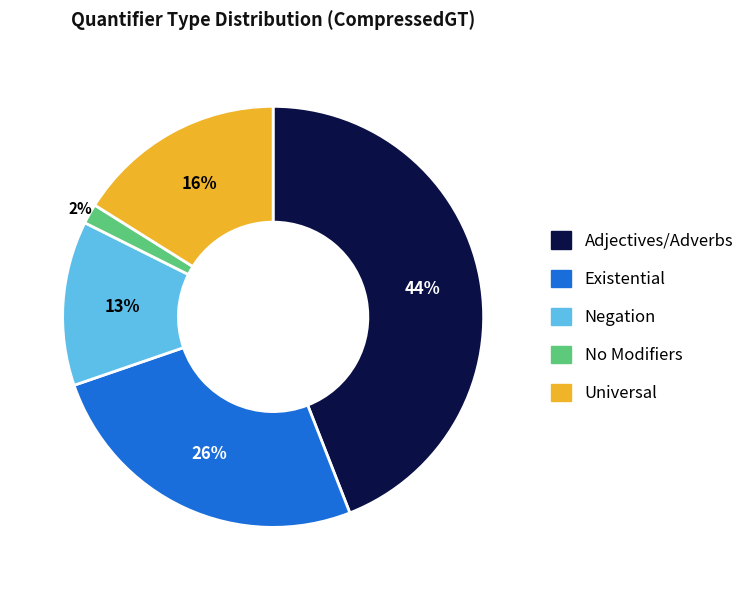

Do No Modifiers and Universal together represent more than half of the pie?

No